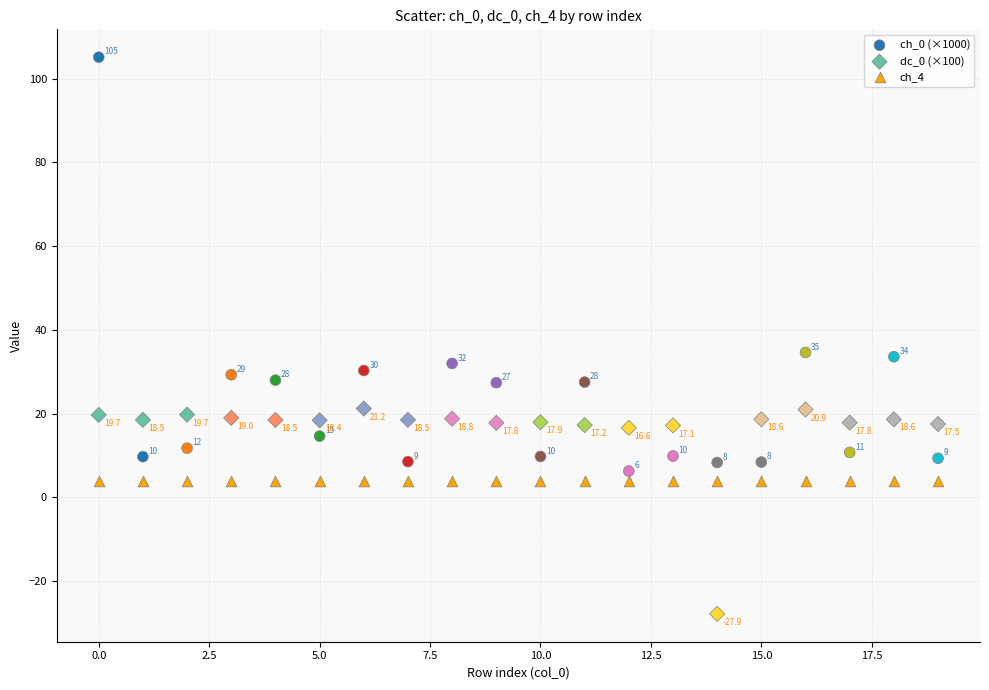

Which series has the widest spread of Y values?

ch_0 (×1000)